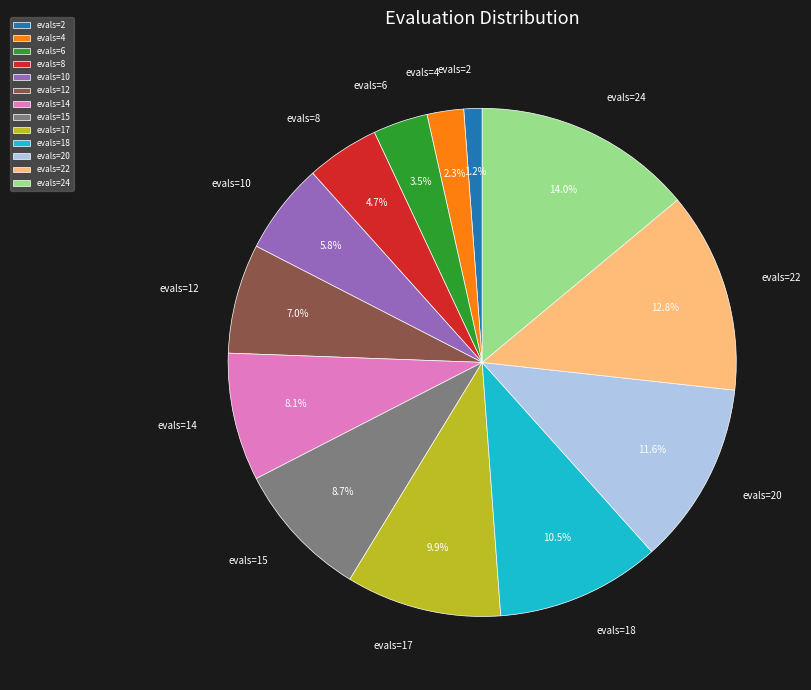

To the nearest percent, what is the difference between the evals=6 and evals=22 slice percentages?

9%